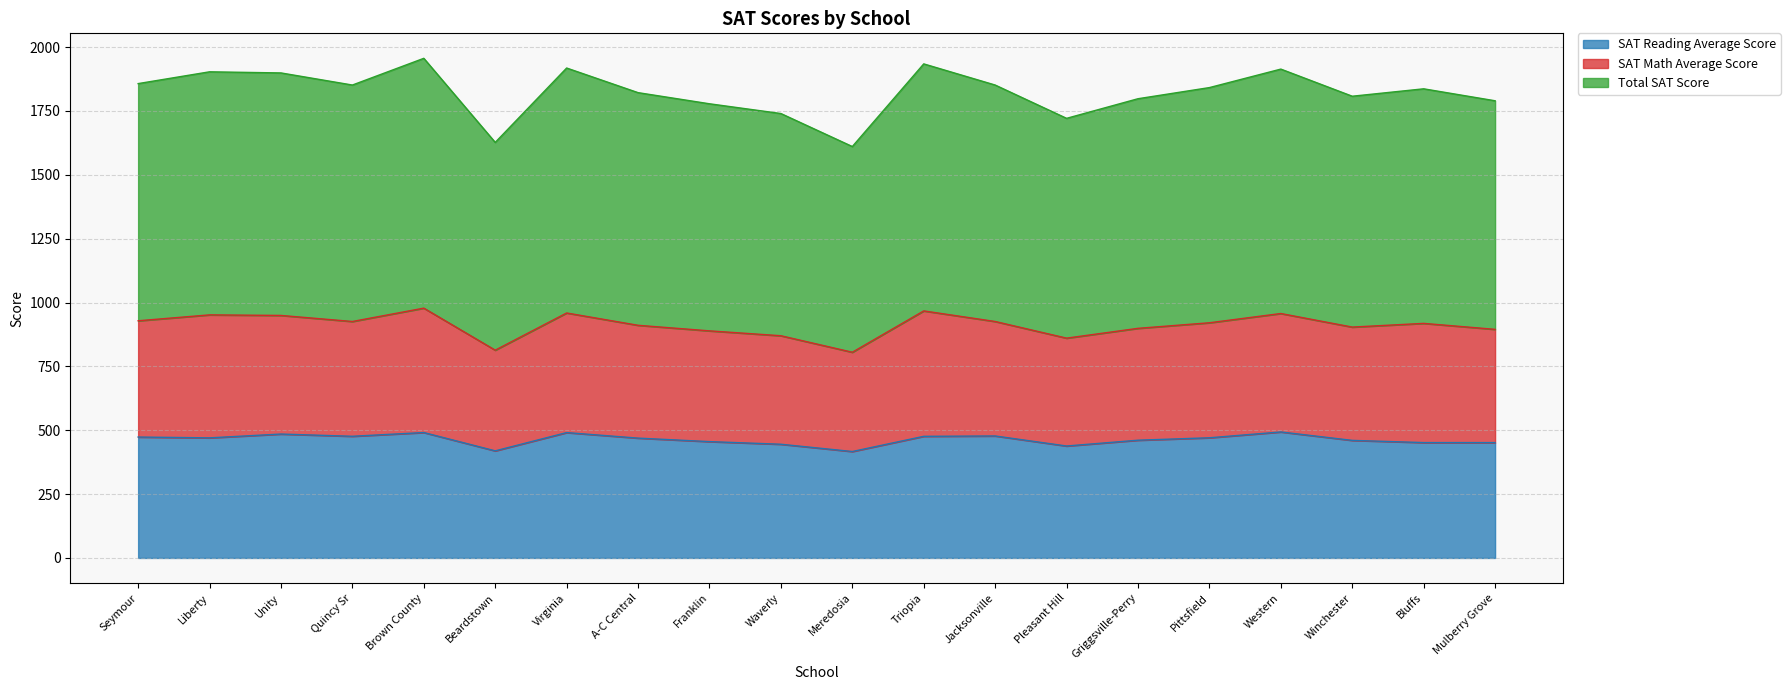

Is the value of Total SAT Score at Virginia greater than the value of SAT Reading Average Score at Bluffs?

Yes